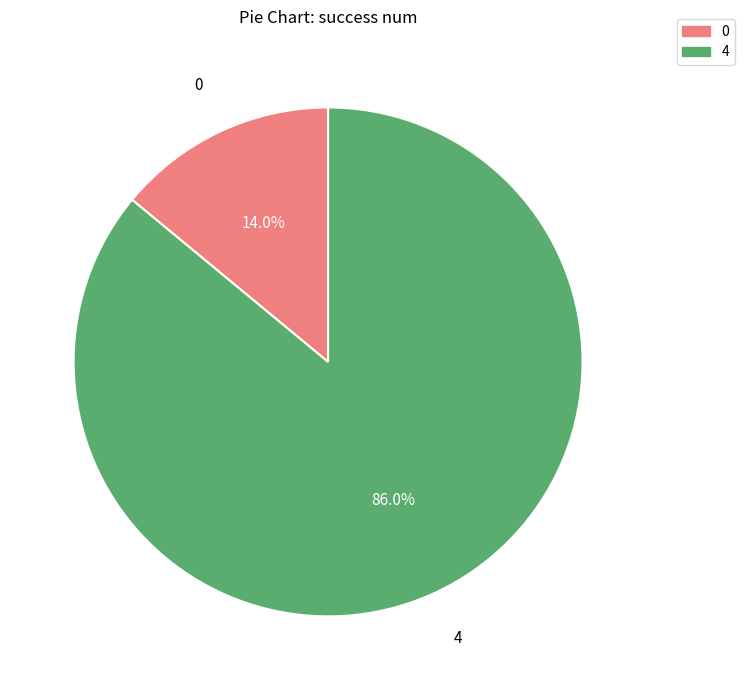

To the nearest percent, what is the difference between the largest and smallest slice percentages?

72%